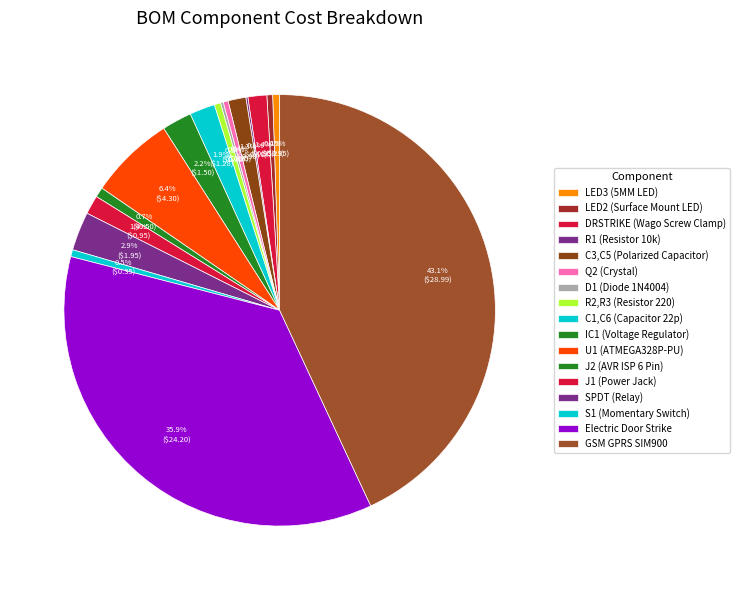

To the nearest percent, what percentage of the pie is GSM GPRS SIM900?

43%